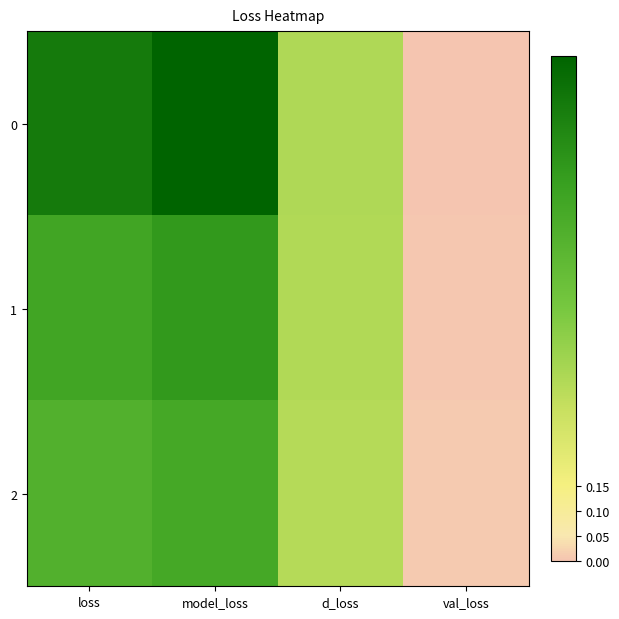

Which category has the highest value across all series?

model_loss